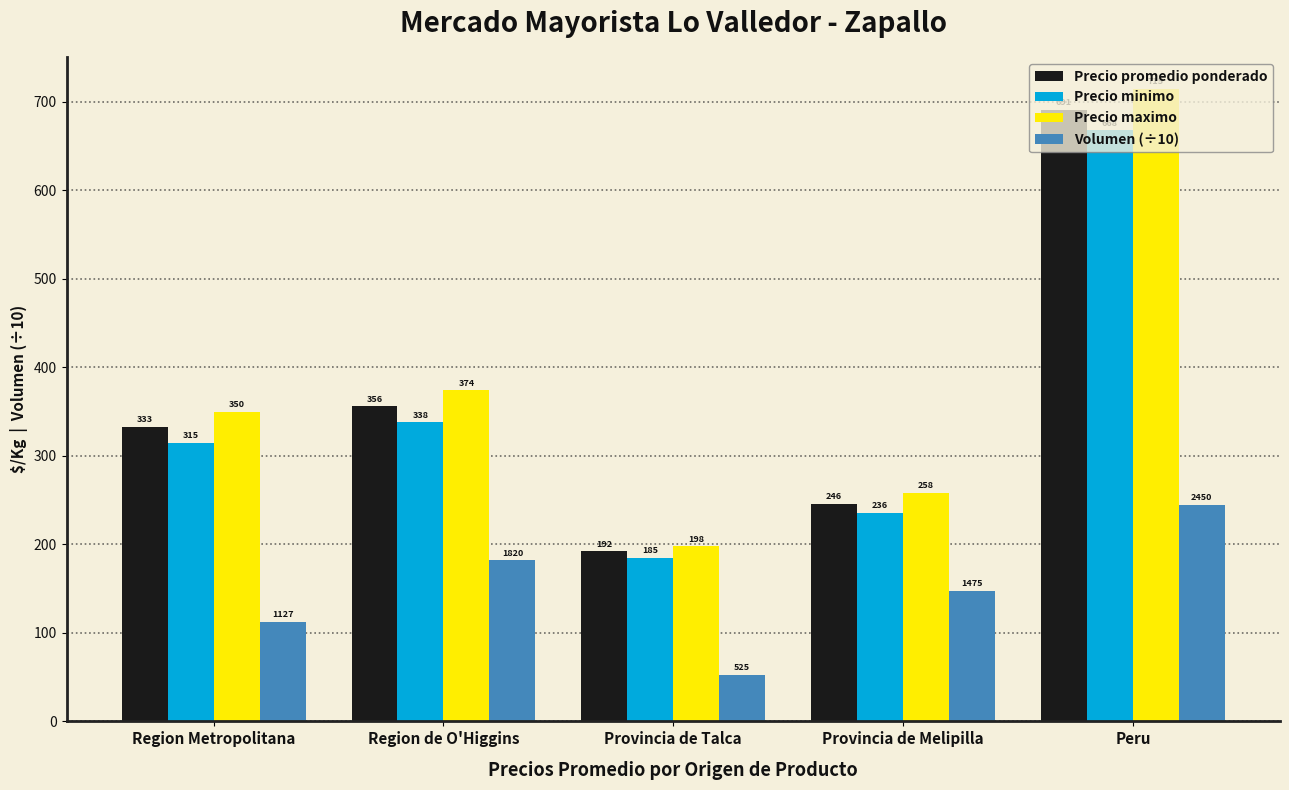

Read the Precio promedio ponderado value at Provincia de Melipilla.

246.0